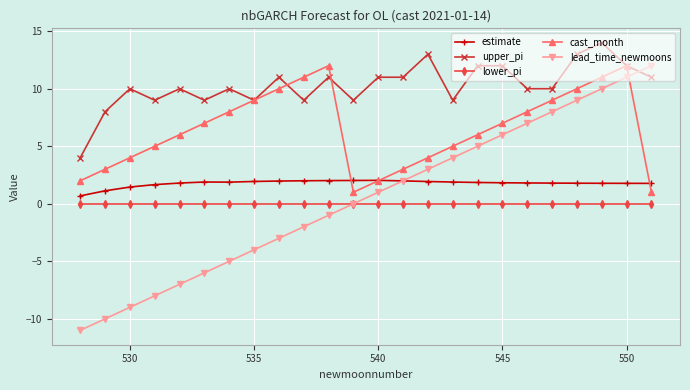

Count the upper_pi values in the range 9 to 12.

19